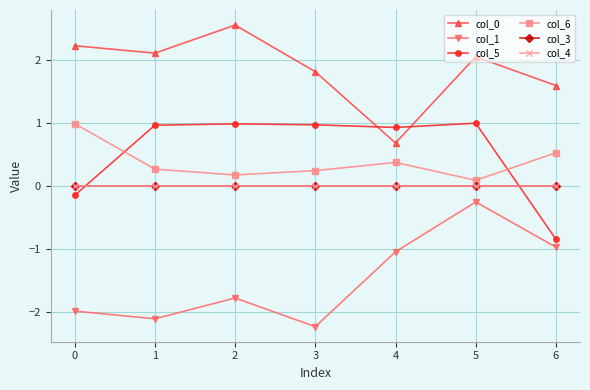

Where is the first local minimum for col_1?

1